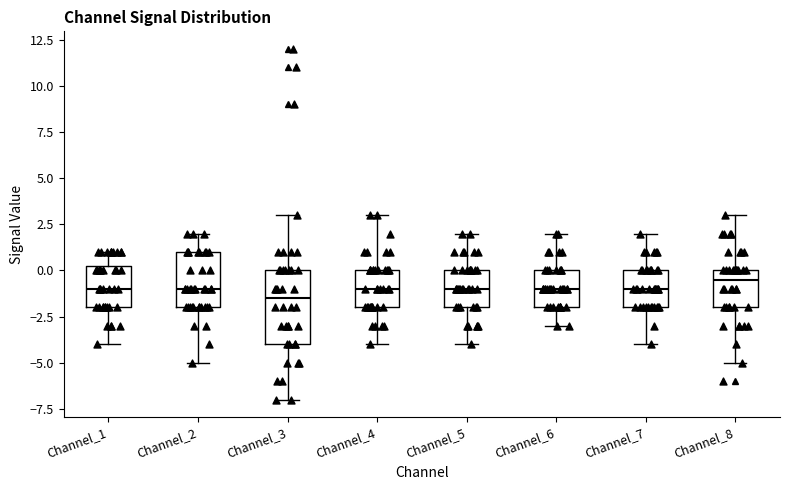

Reading left to right, transcribe this box plot: for each box, give where its median line is, the range the box spans, and where its two whiskers end, as read against the y-axis. The values are not printed on the chart, so give them approximately, as read against the axis.

Channel_1: median -1.0, box -2.0 to 0.5, whiskers -4.0 to 1.0
Channel_2: median -1.0, box -2.0 to 1.0, whiskers -5.0 to 2.0
Channel_3: median -1.5, box -4.0 to 0.0, whiskers -7.0 to 3.0
Channel_4: median -1.0, box -2.0 to 0.0, whiskers -4.0 to 3.0
Channel_5: median -1.0, box -2.0 to 0.0, whiskers -4.0 to 2.0
Channel_6: median -1.0, box -2.0 to 0.0, whiskers -3.0 to 2.0
Channel_7: median -1.0, box -2.0 to 0.0, whiskers -4.0 to 2.0
Channel_8: median -0.5, box -2.0 to 0.0, whiskers -5.0 to 3.0